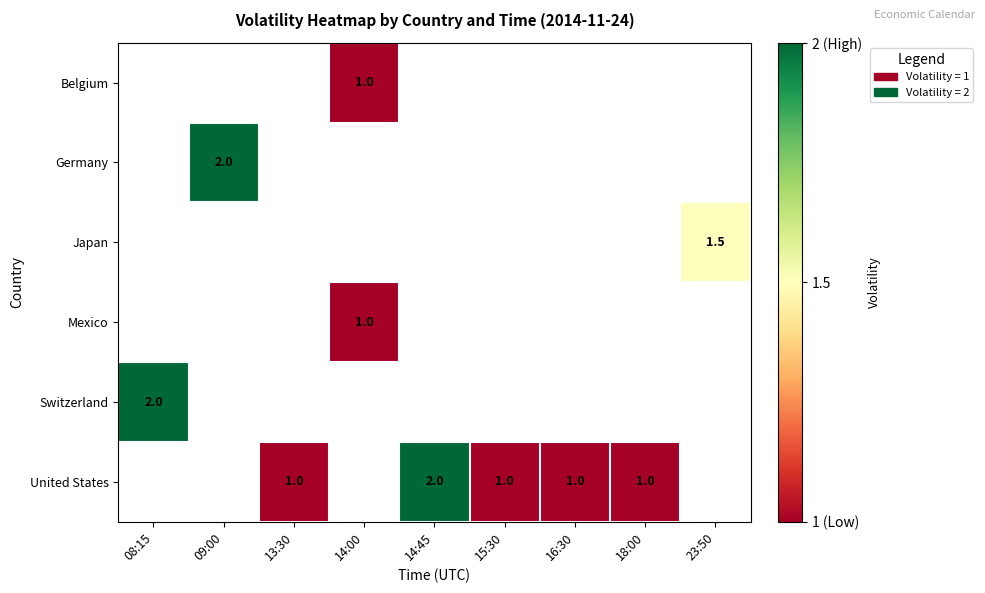

The value of Switzerland at 08:15 is 2.0. True or false?

True